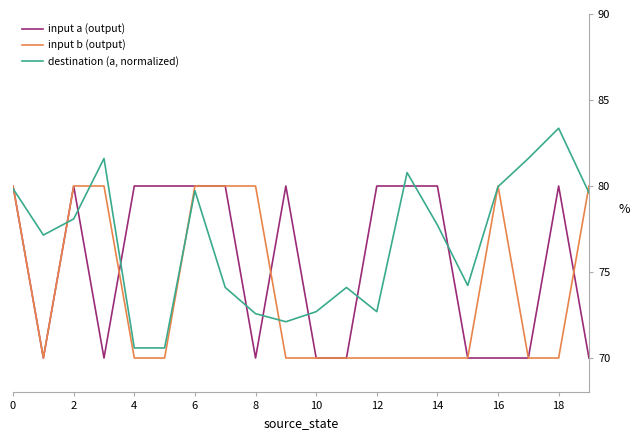

What is the sum of all input b (output) values?

1480.0